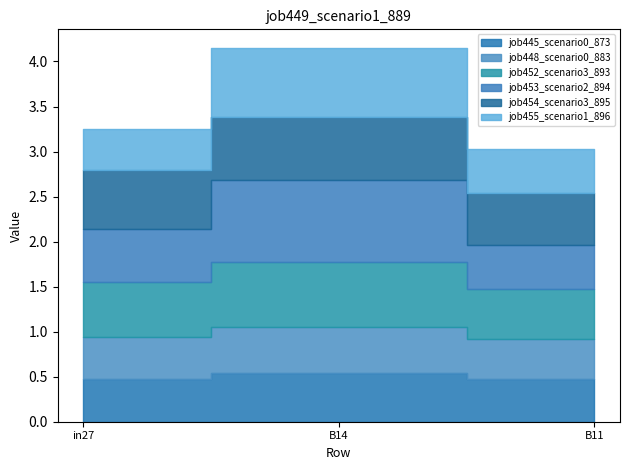

What is the greatest value displayed?

0.9